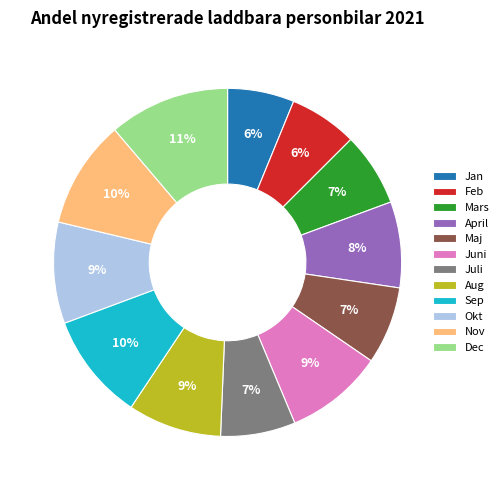

To the nearest percent, what percentage of the pie is Juni?

9%